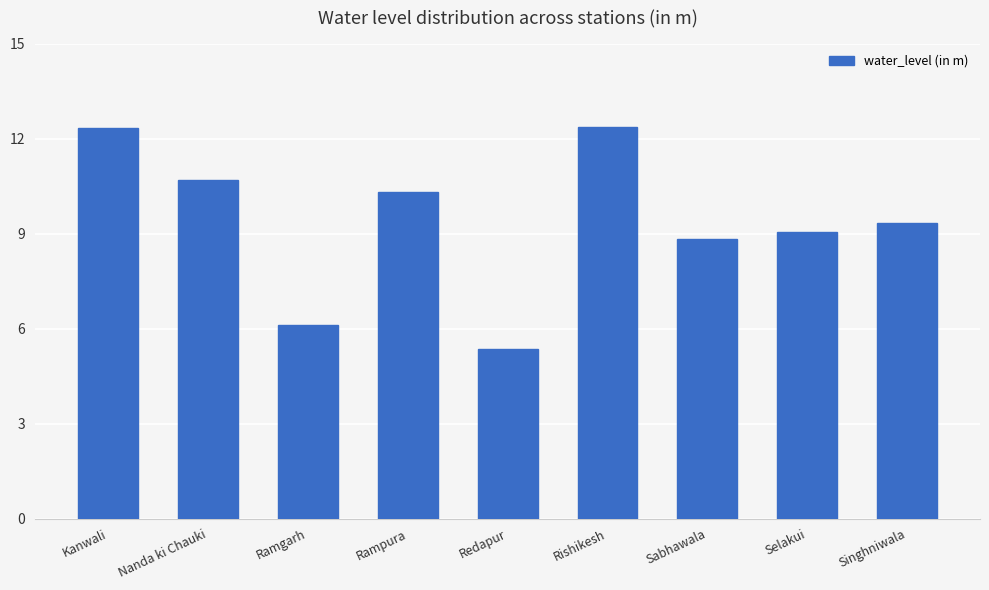

The value at Singhniwala is 2.4. True or false?

False